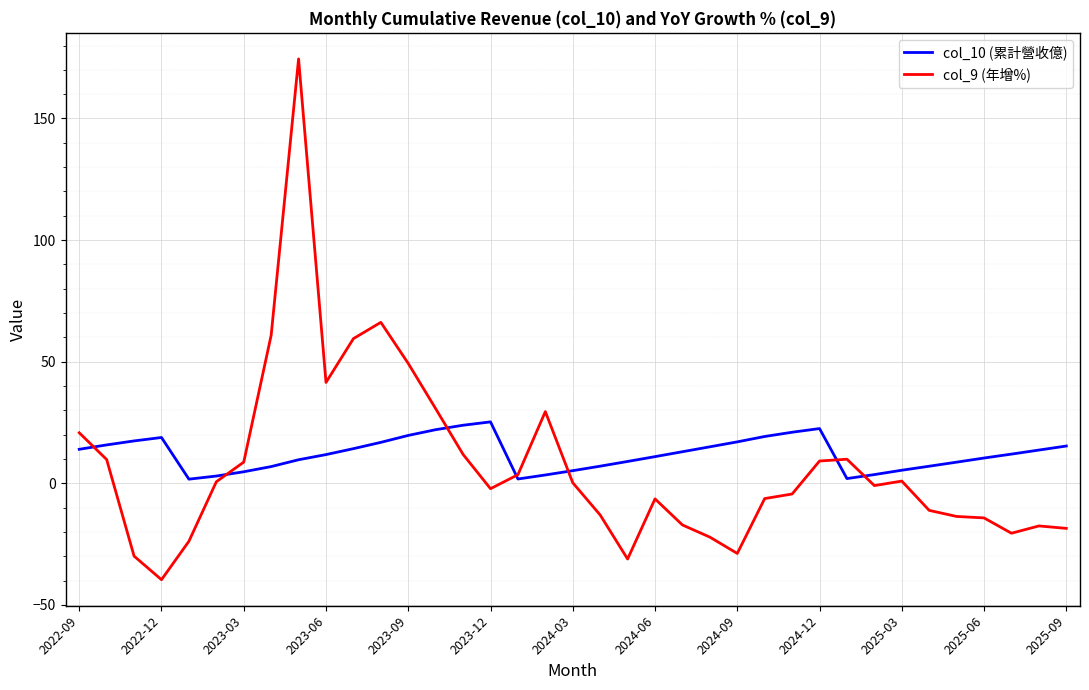

What is the minimum value for col_9 (年增%)?

-39.6